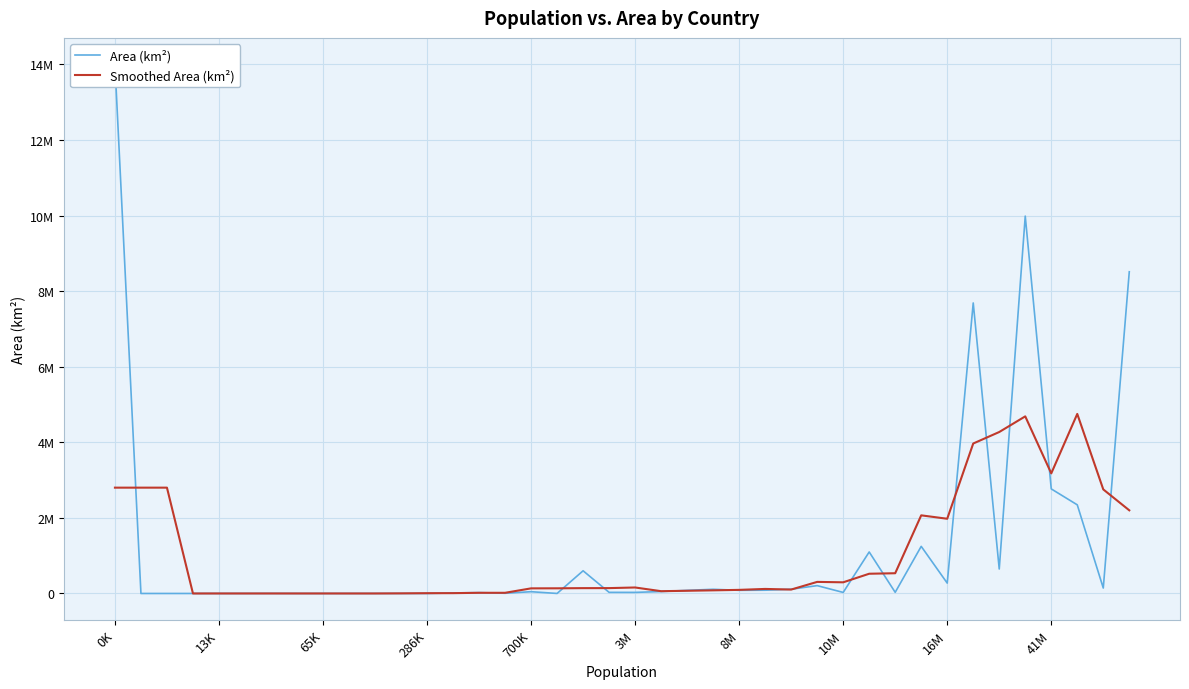

Where does the Area (km²) series first go above 47000?

0K